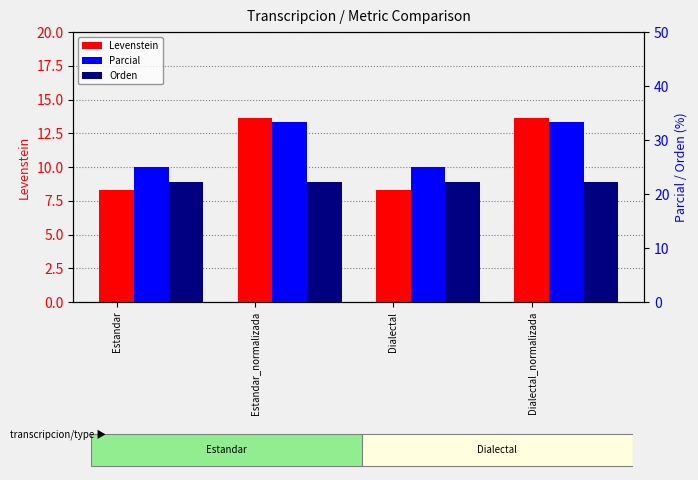

The value of Parcial at Estandar_normalizada is 58.9. True or false?

False